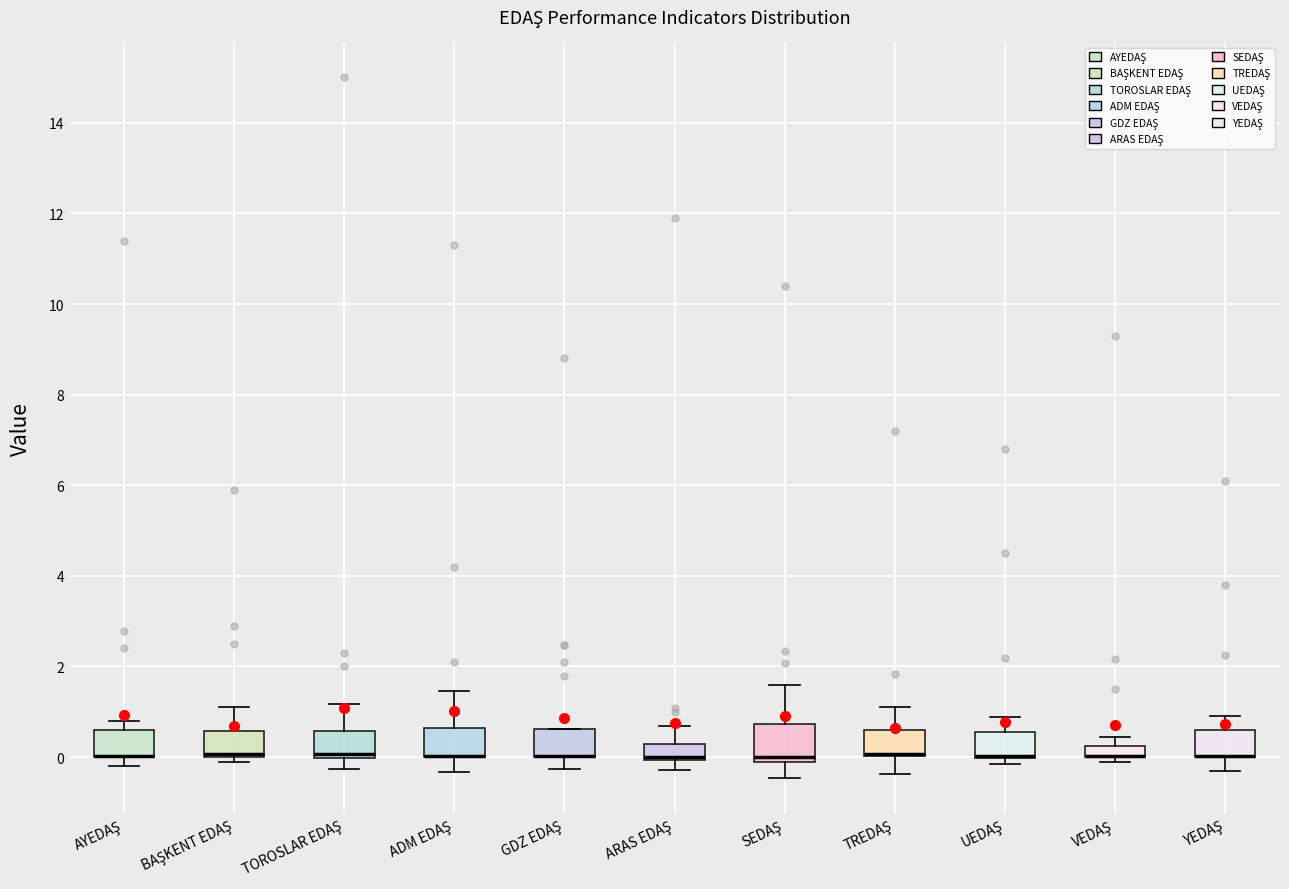

Where does the lower whisker of the box for YEDAŞ end on the y-axis? The values are not printed on the chart, so give them approximately, as read against the axis.

-0.4